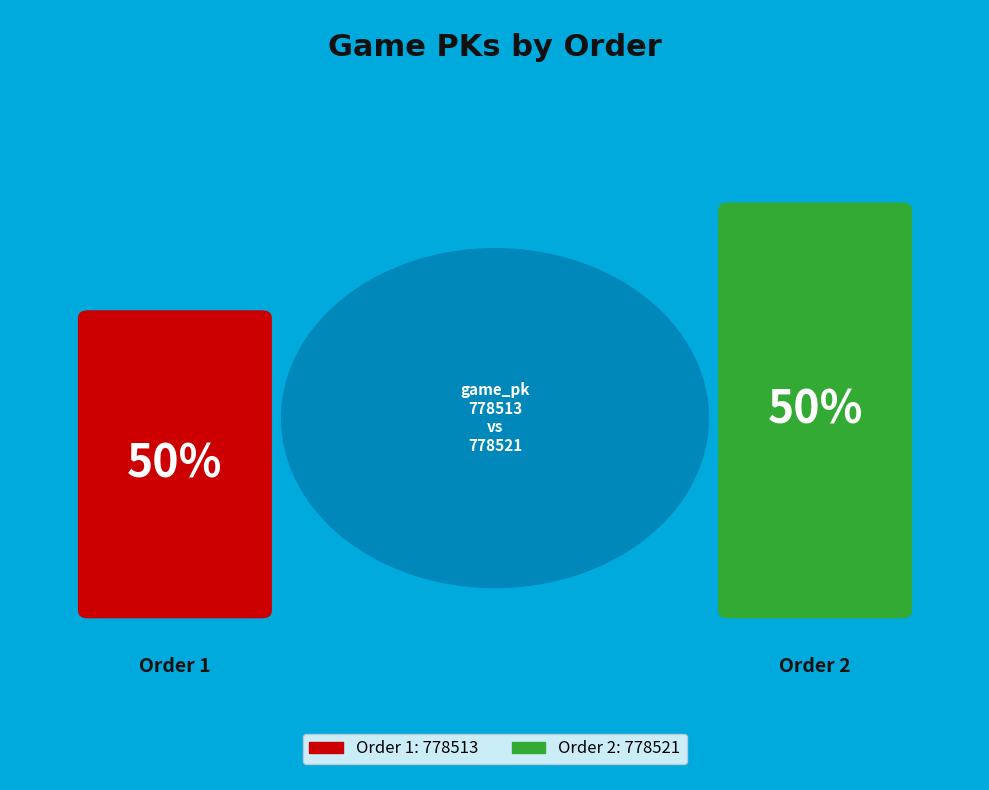

How many slices are in this pie chart?

2